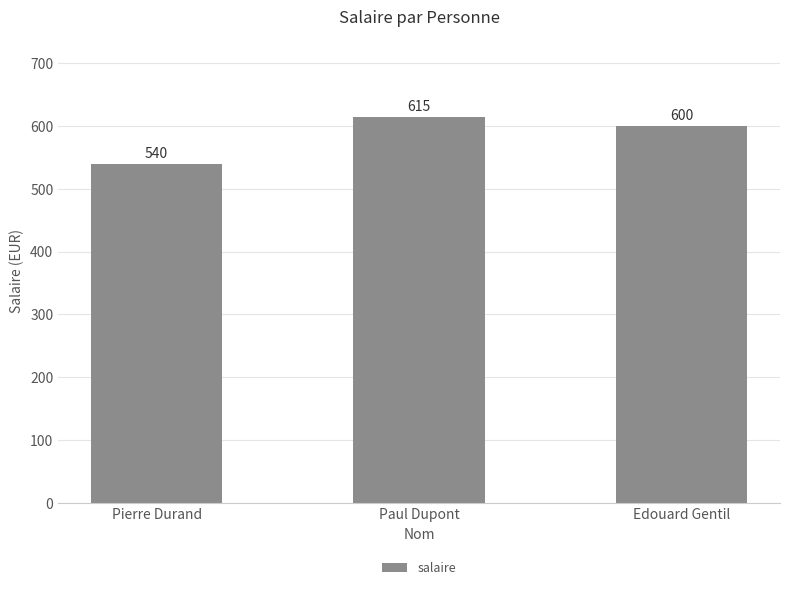

The value at Pierre Durand is 540. True or false?

True